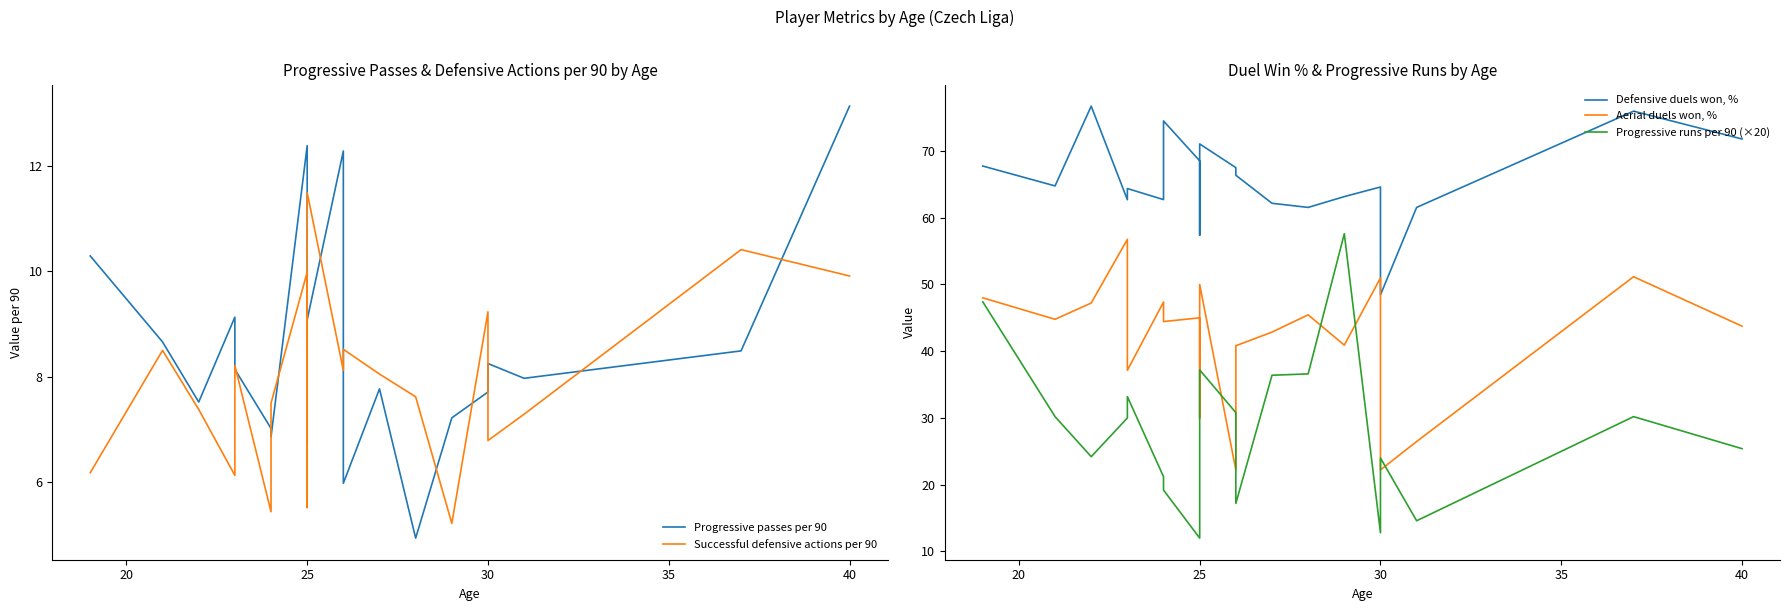

Which series has the largest total across all categories?

Defensive duels won, %